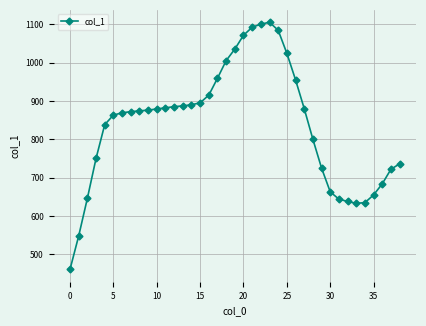

What is the difference between the maximum and minimum values?

644